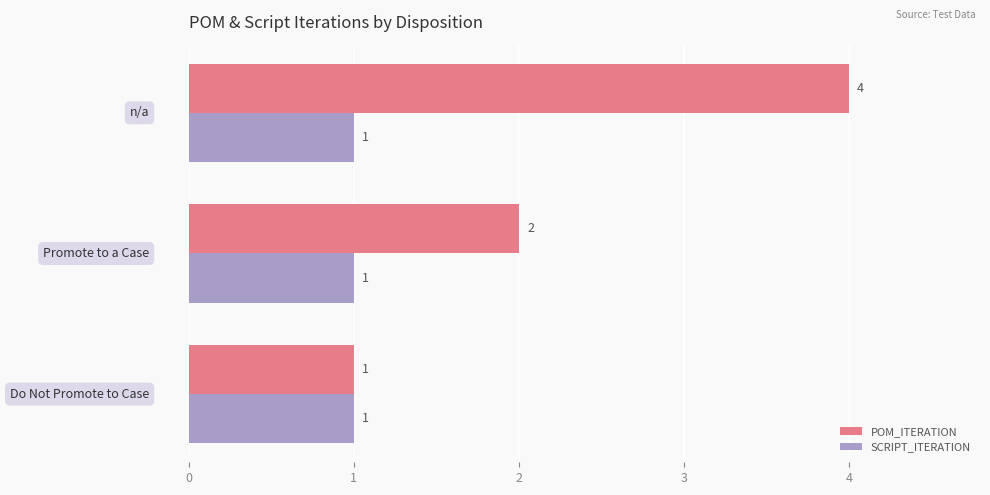

What are all the series names shown in the legend?

POM_ITERATION, SCRIPT_ITERATION